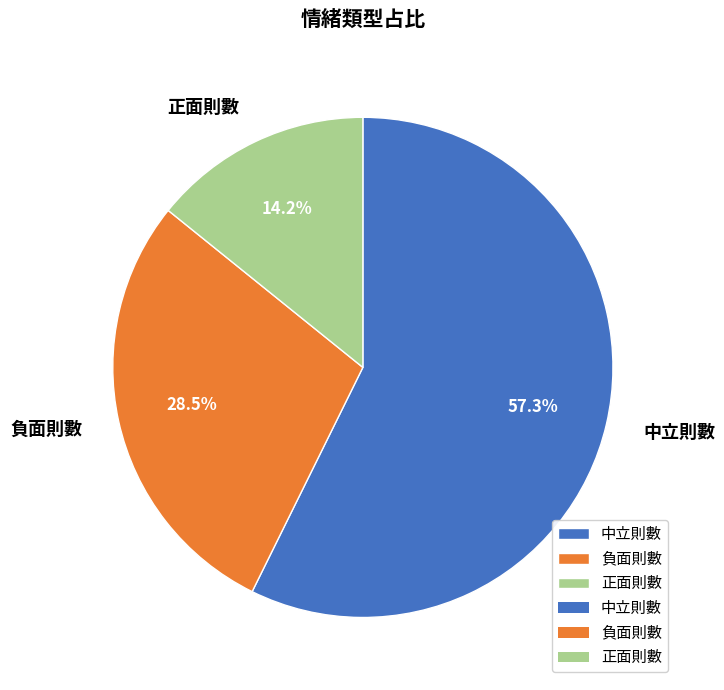

How many slices are in this pie chart?

3